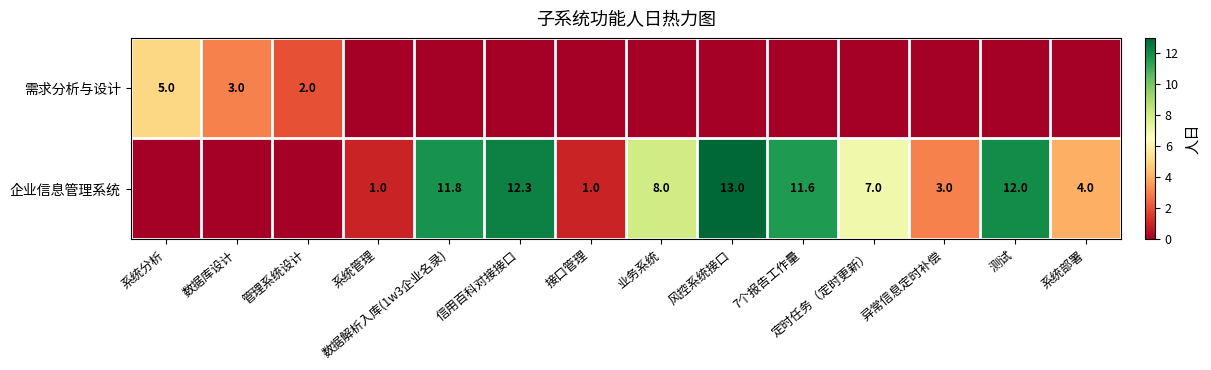

Is the value of 需求分析与设计 at 管理系统设计 greater than the value of 企业信息管理系统 at 测试?

No